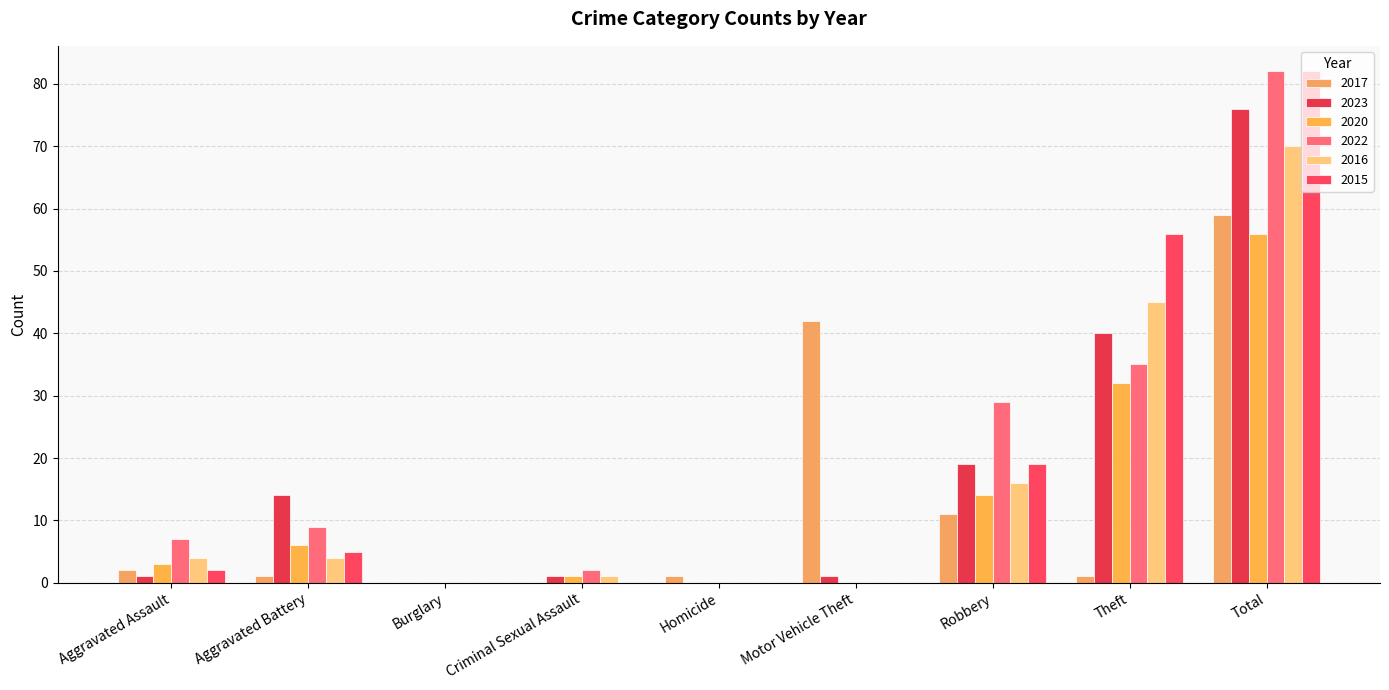

At which label does 2017 first exceed 1?

Aggravated Assault